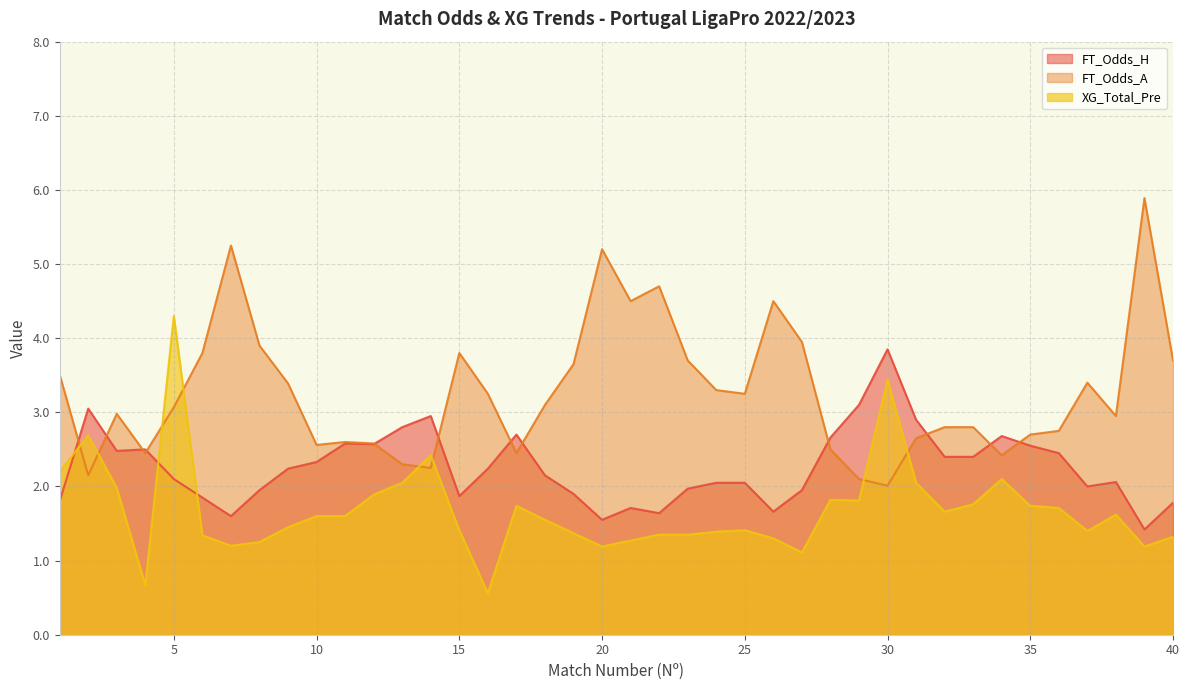

The value of FT_Odds_A at 4 is 2.5. True or false?

True